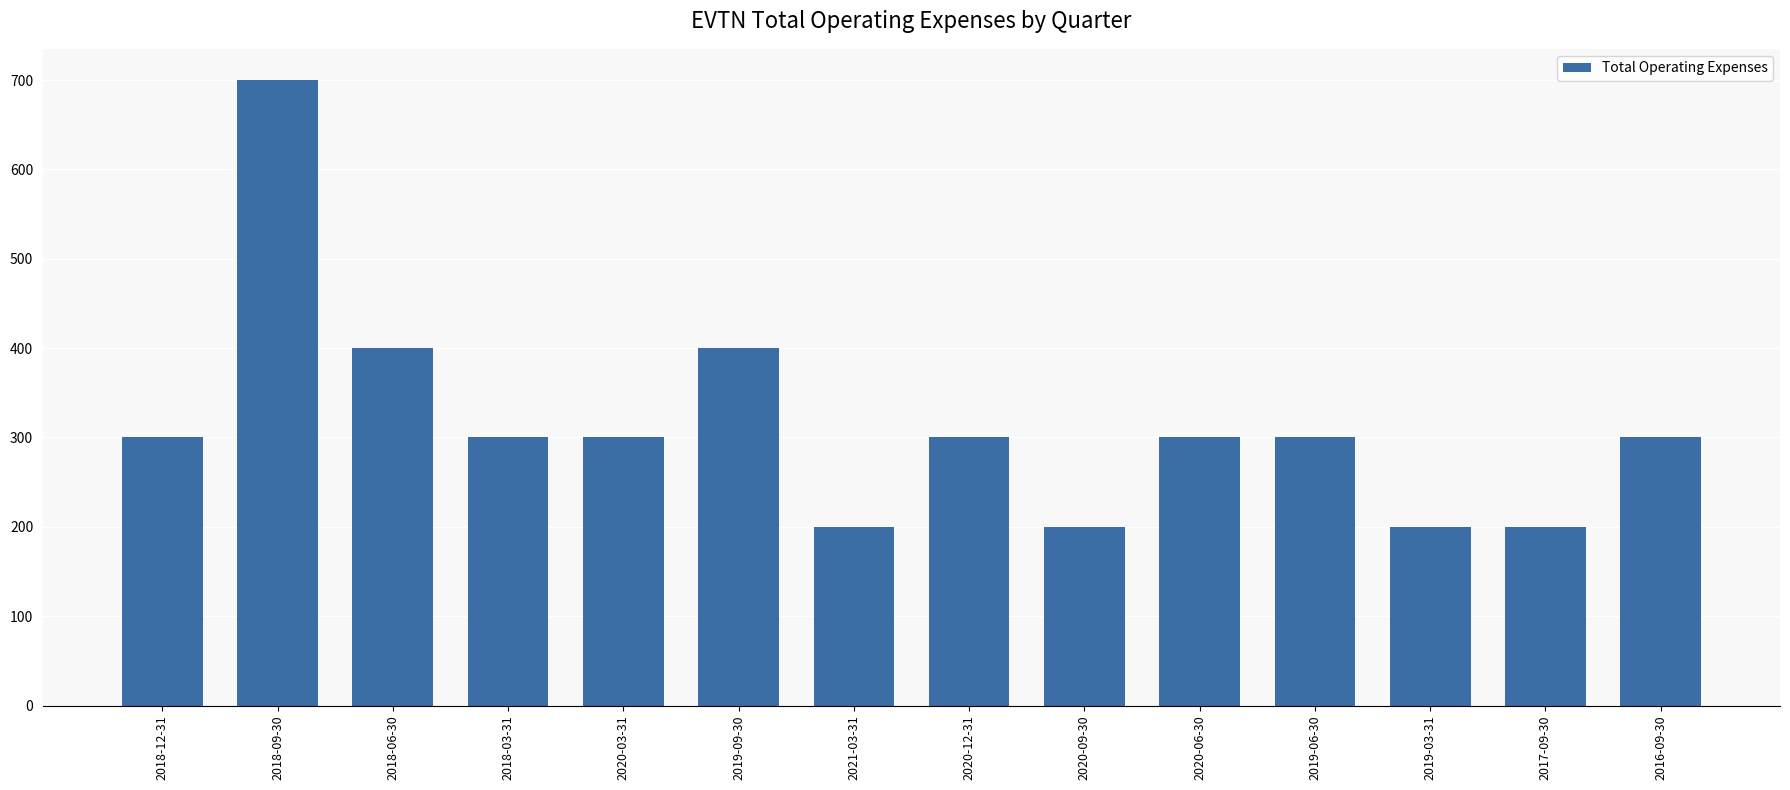

Count the number of categories in the chart.

14